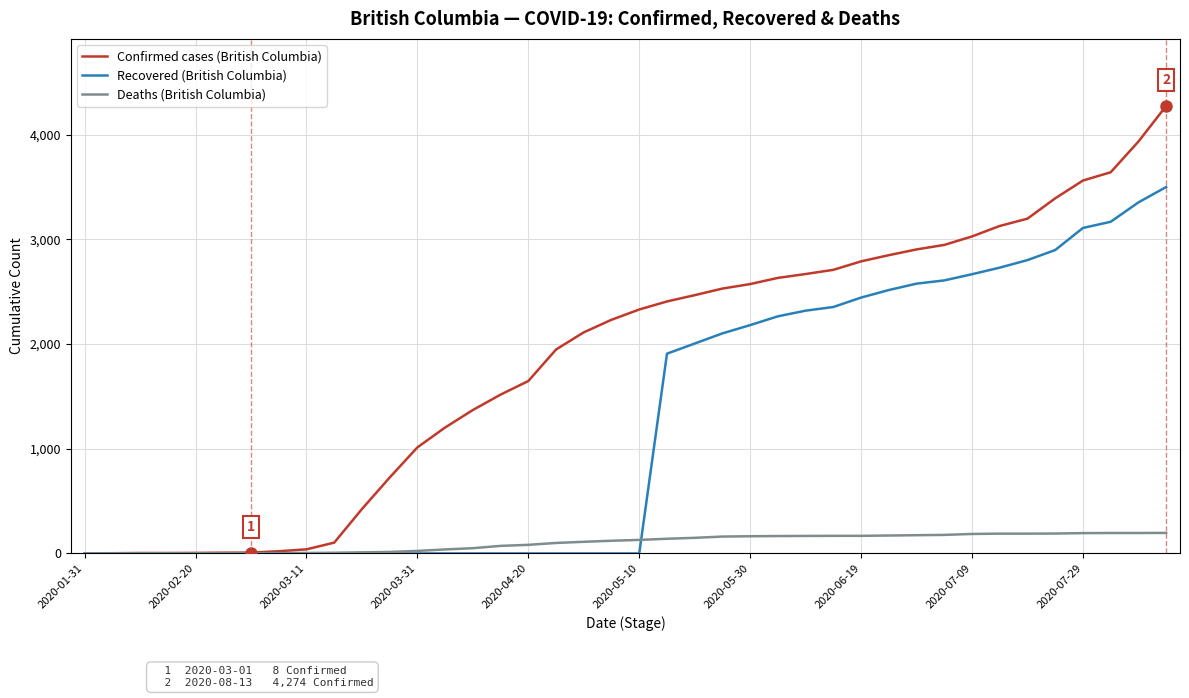

Does the chart display data point markers on the line(s)?

No